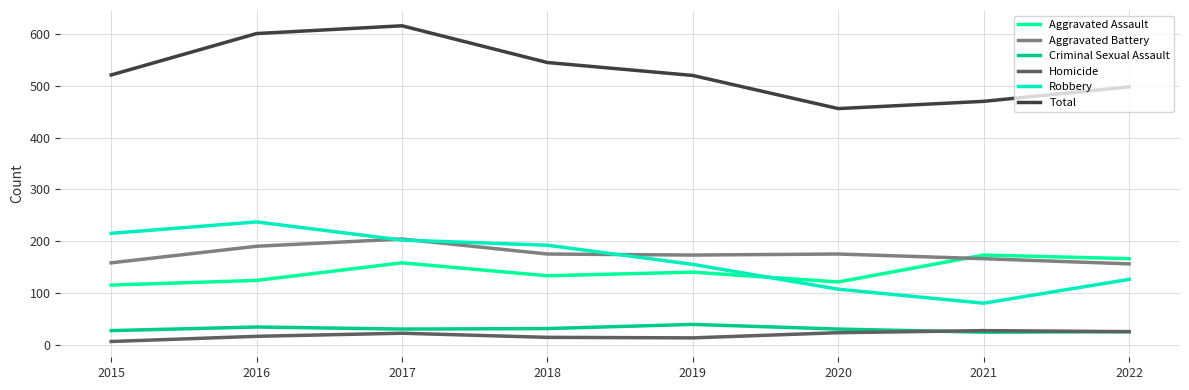

Reading right to left, what are all the values shown in this chart?

Aggravated Assault: 166	173	121	140	133	158	124	115
Aggravated Battery: 156	166	175	173	175	204	190	158
Criminal Sexual Assault: 25	24	30	39	31	30	34	27
Homicide: 25	27	23	13	14	22	16	6
Robbery: 126	80	107	155	192	202	237	215
Total: 498	470	456	520	545	616	601	521